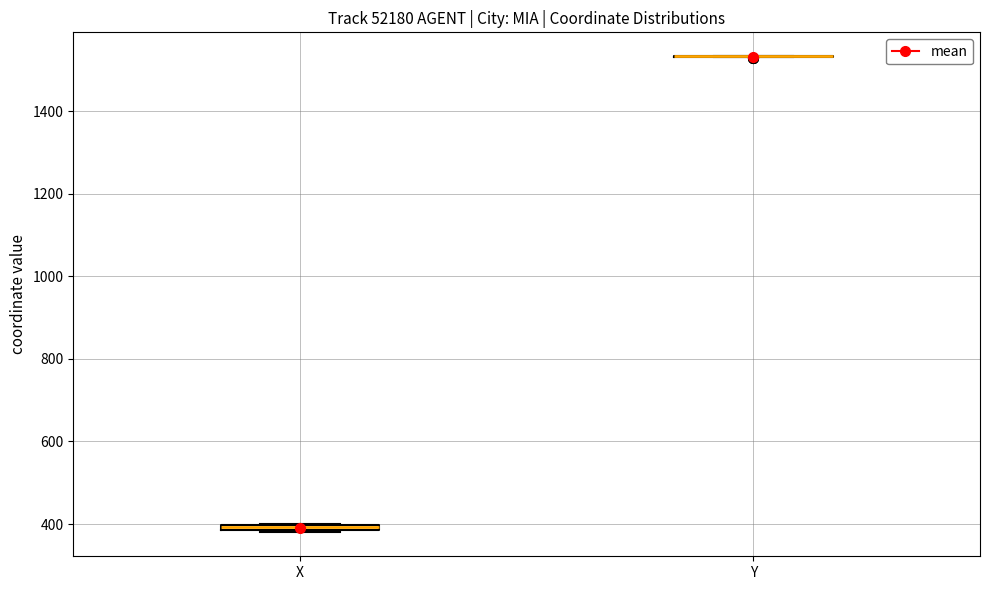

Where is the upper edge of the box for X on the y-axis? The values are not printed on the chart, so give them approximately, as read against the axis.

400